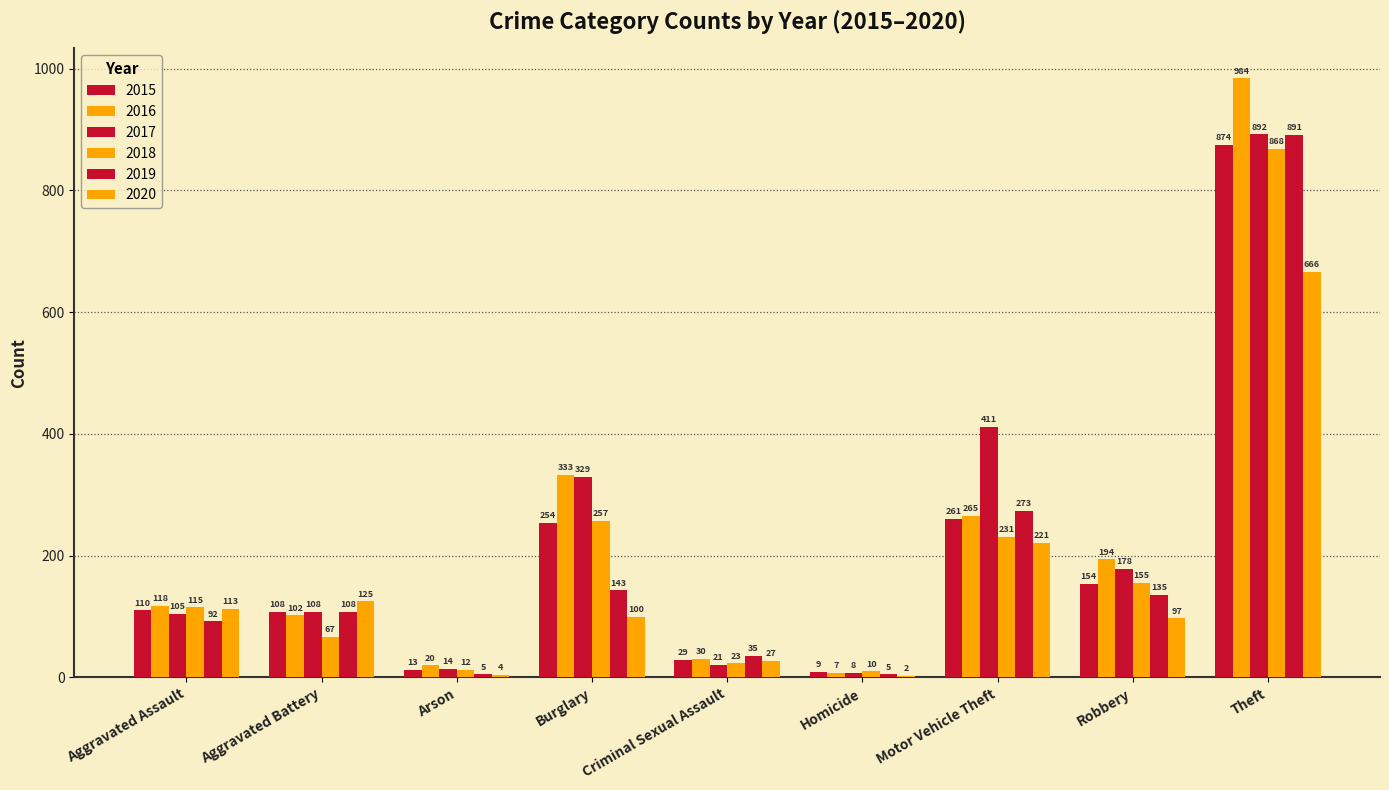

Are the bars horizontal?

No